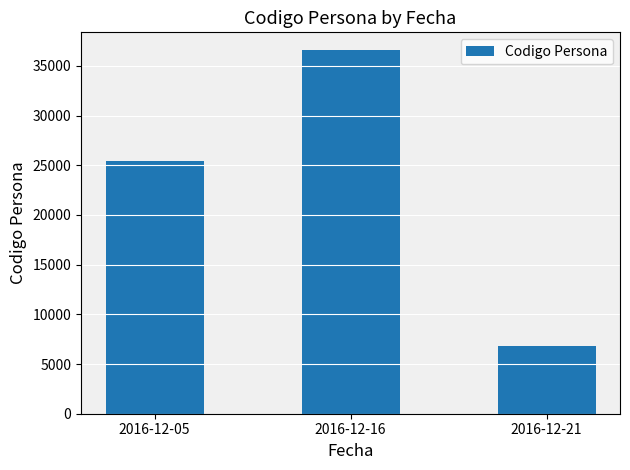

True or false: the data shows 3193 at 2016-12-21.

False